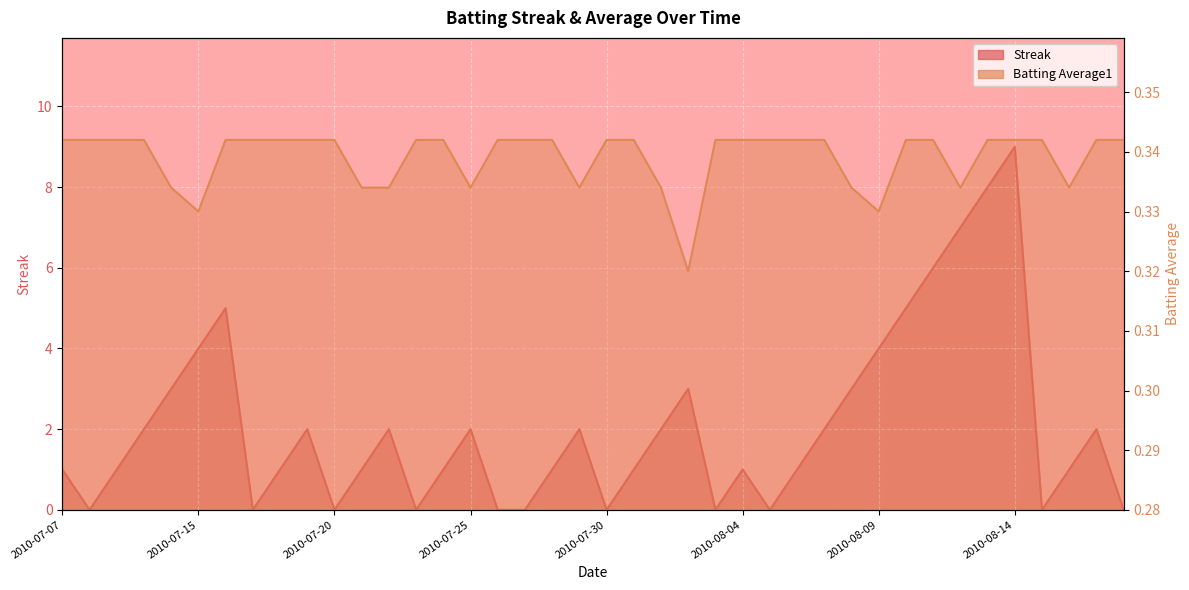

What is the label of the 2nd point from the right?

2010-08-17